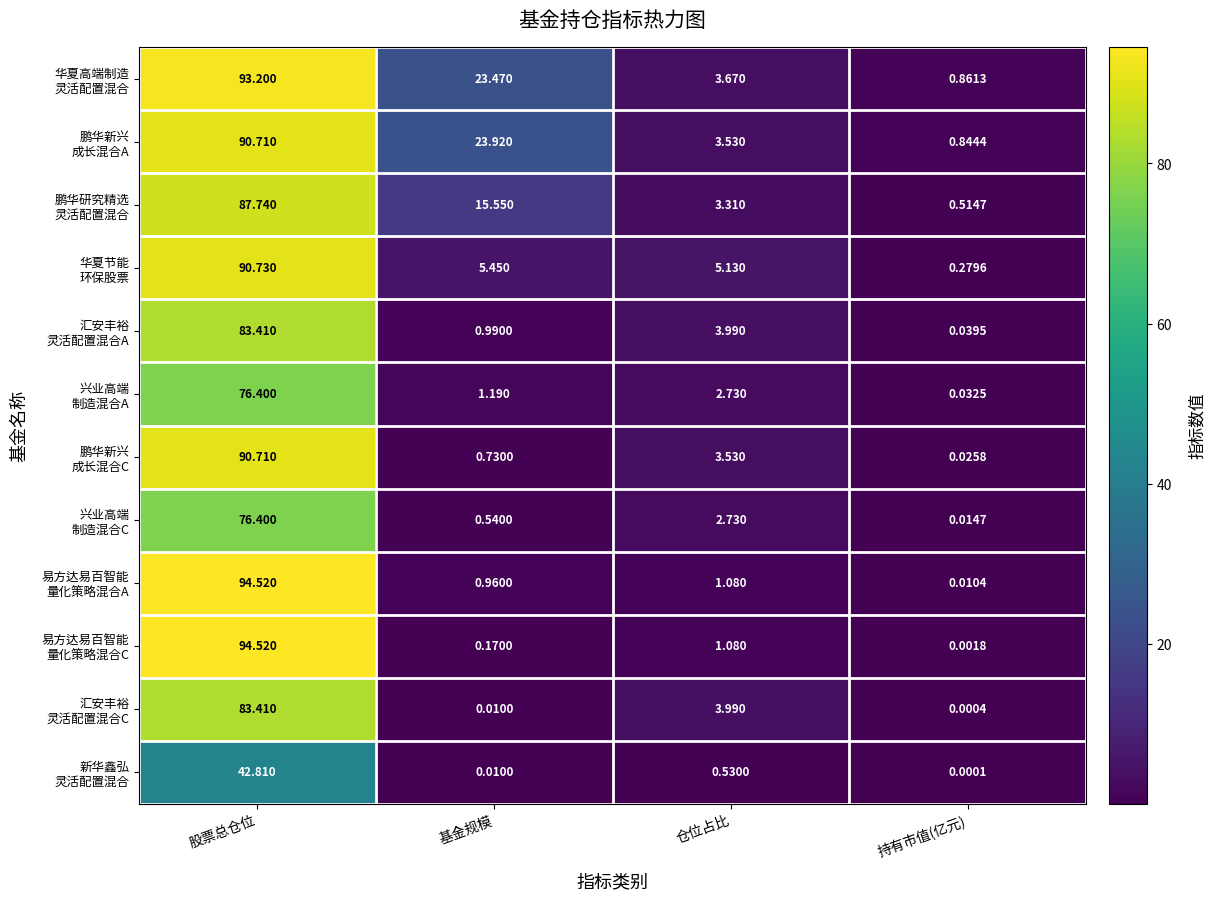

At which category is the sum across all series the highest?

股票总仓位